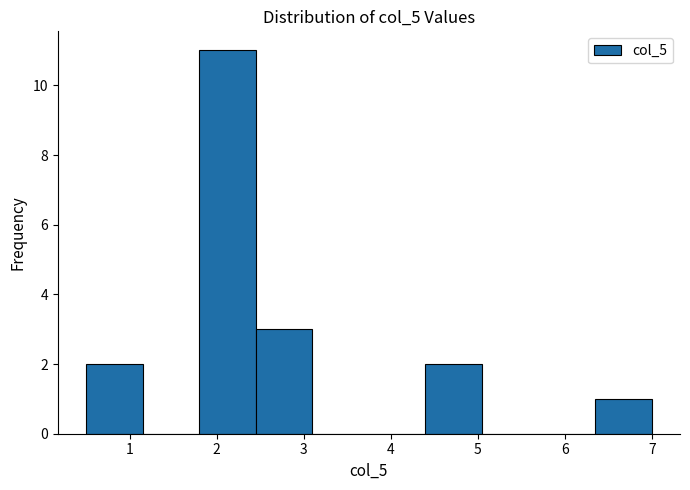

Over which range of the x-axis is the bar tallest?

1.80 to 2.45